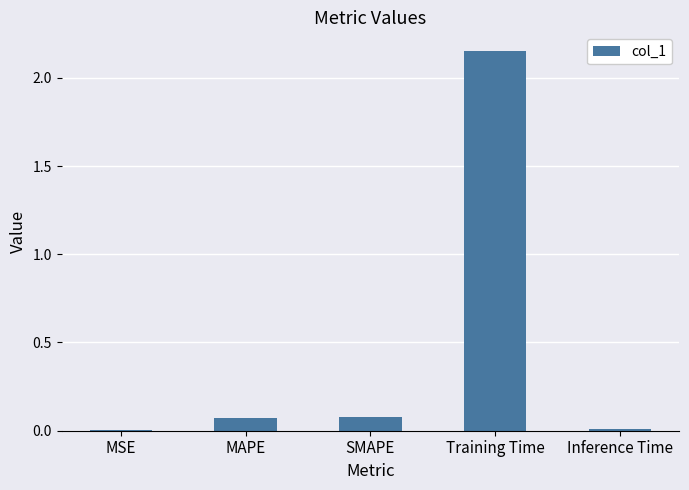

True or false: the data shows 0.1 at MAPE.

True